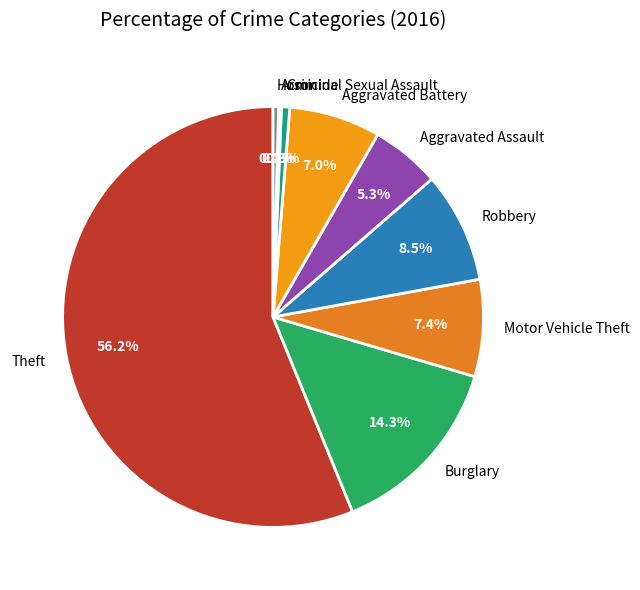

What is the largest slice in the pie chart?

Theft